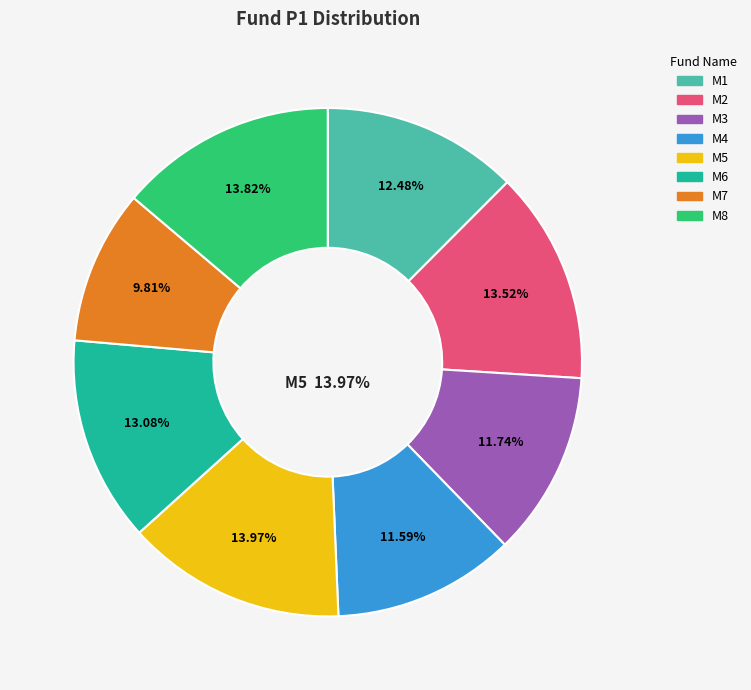

To the nearest percent, what percentage of the pie is M4?

12%